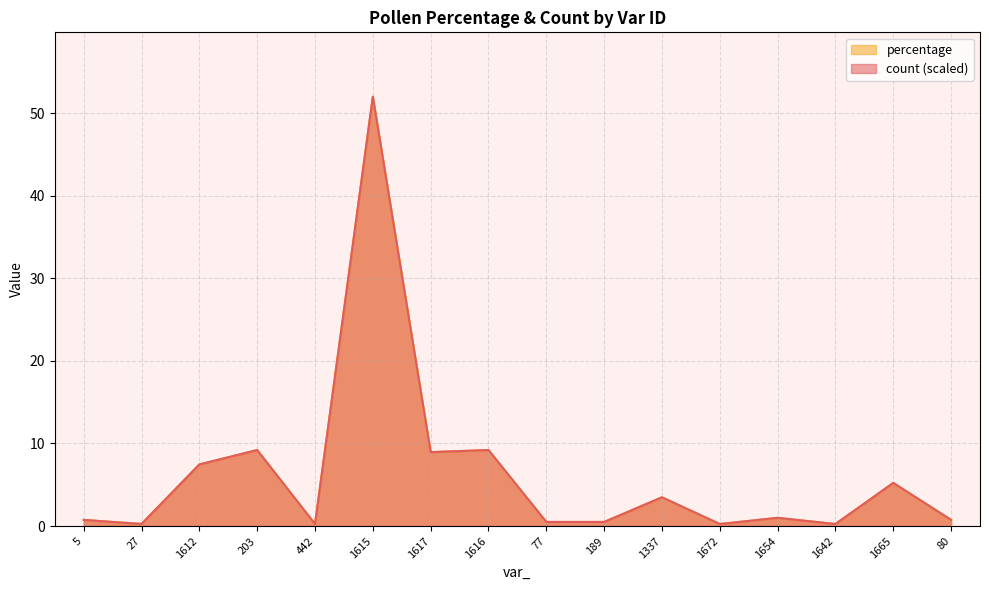

Reading left to right, what are all the values shown in this chart?

count: 0.7	0.2	7.5	9.2	0.2	52.0	9.0	9.2	0.5	0.5	3.5	0.2	1.0	0.2	5.2	0.7
percentage: 0.7	0.2	7.5	9.2	0.2	52.0	9.0	9.2	0.5	0.5	3.5	0.2	1.0	0.2	5.2	0.7